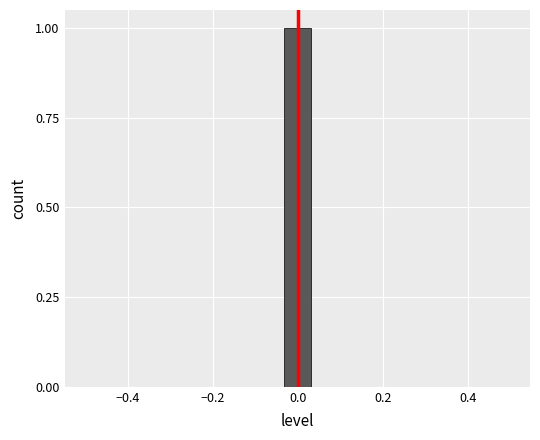

Read against the x-axis, roughly where is the centre of the tallest bar?

0.00